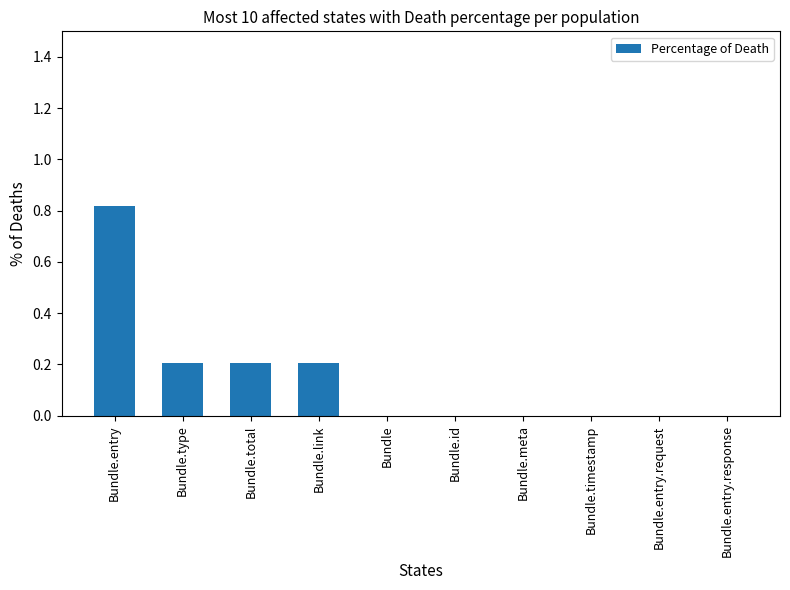

True or false: the data shows 0.0 at Bundle.

True